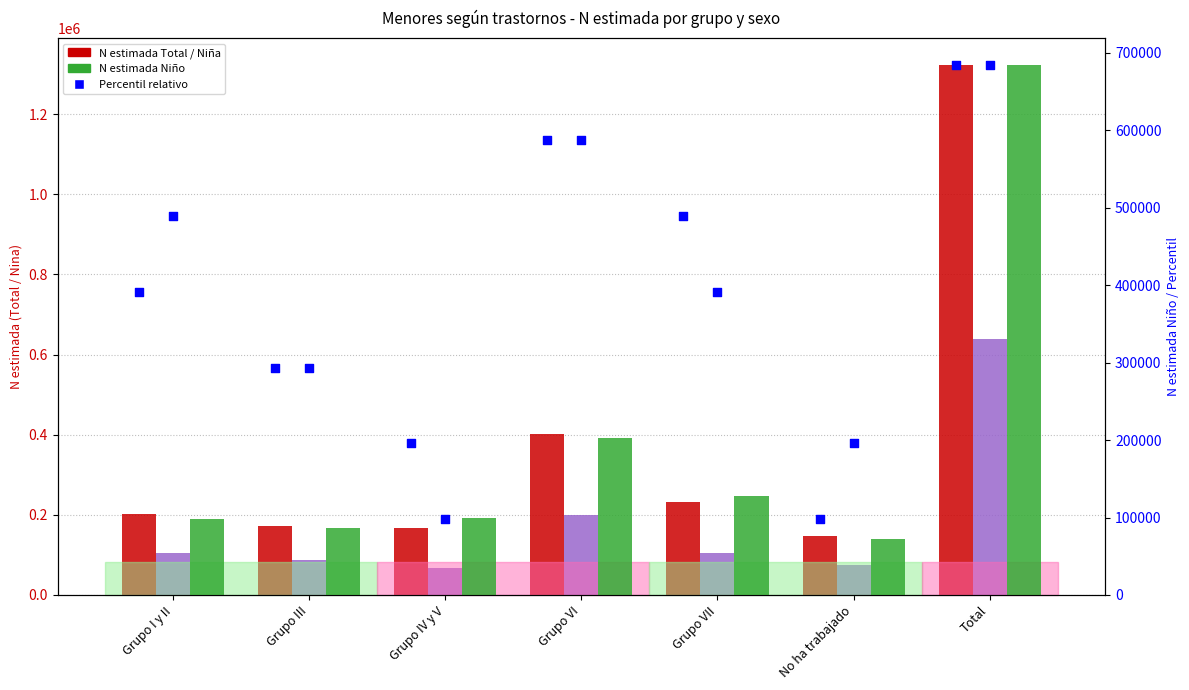

Which series contains the highest Y value?

N estimada Total